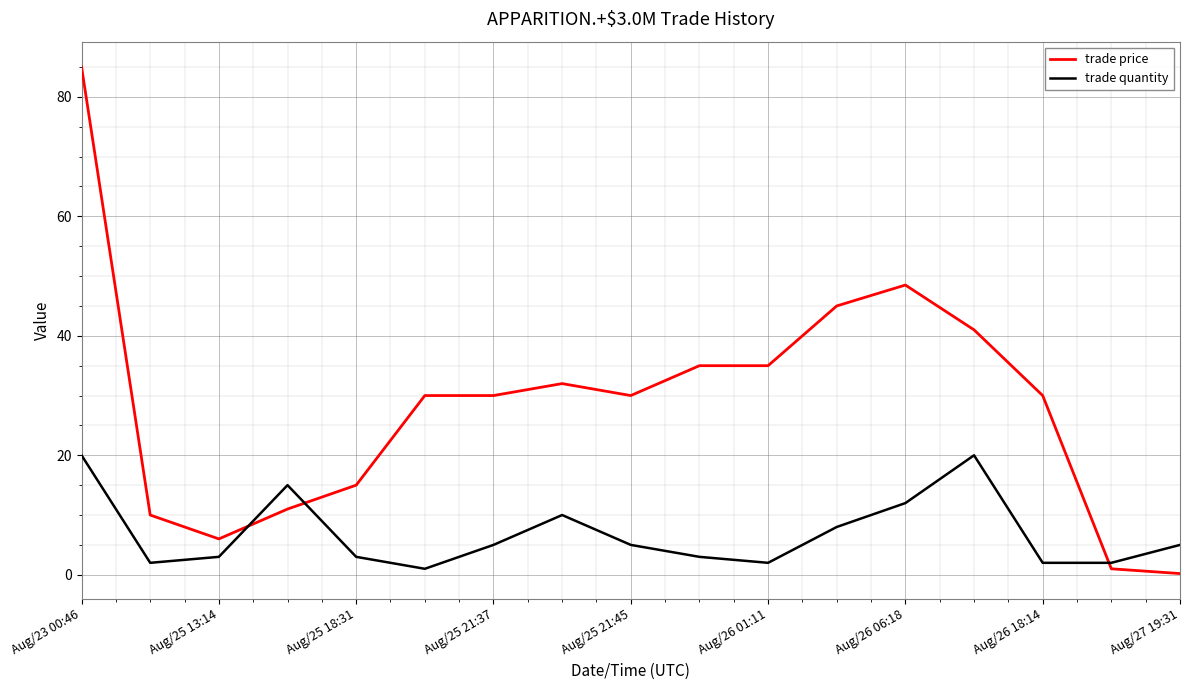

How many categories are shown in the chart?

17